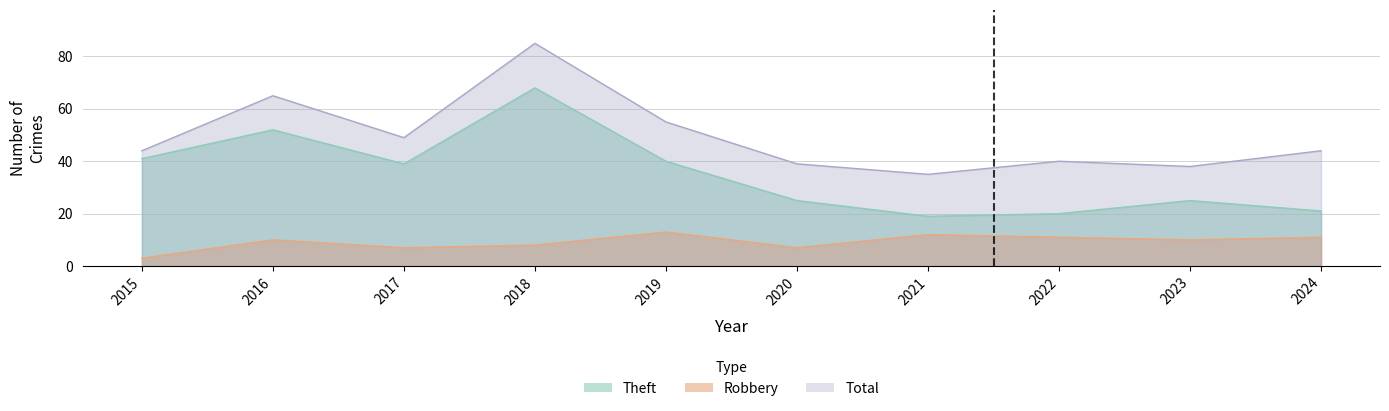

Where does the Total series first go above 44?

2016